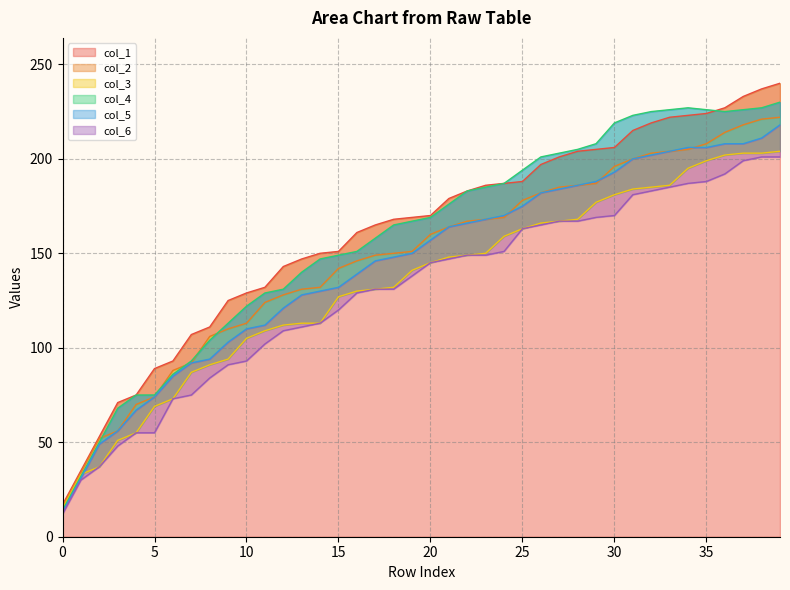

Rank the categories by col_5 value from lowest to highest.

0, 1, 2, 3, 4, 5, 6, 7, 8, 9, 10, 11, 12, 13, 14, 15, 16, 17, 18, 19, 20, 21, 22, 23, 24, 25, 26, 27, 28, 29, 30, 31, 32, 33, 34, 35, 36, 37, 38, 39